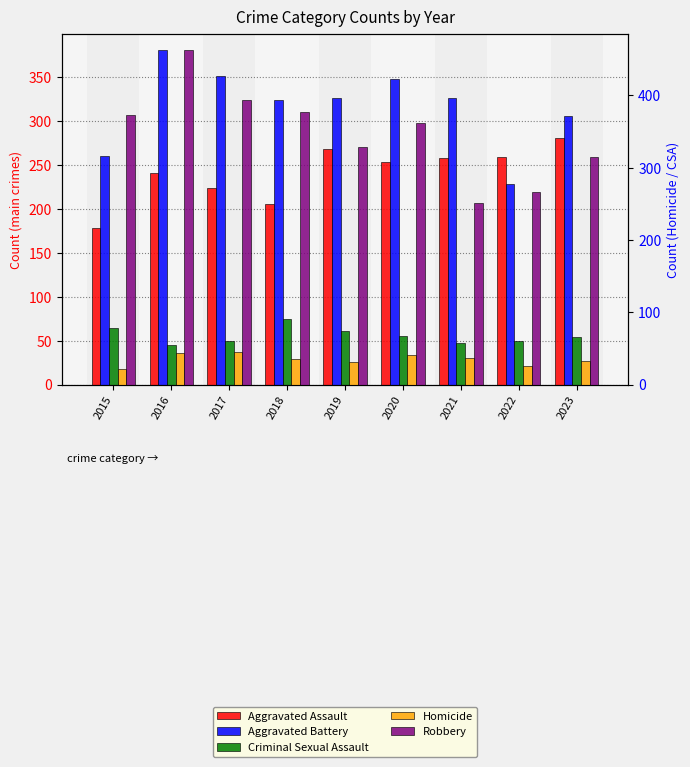

What is the highest value of the Criminal Sexual Assault series?

75